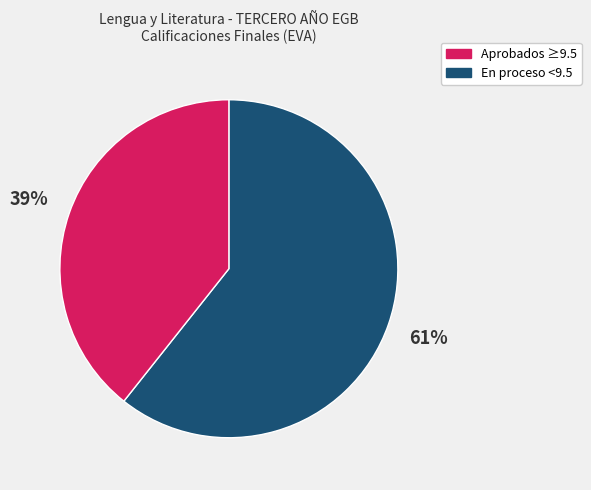

Is there a majority slice in this chart?

Yes